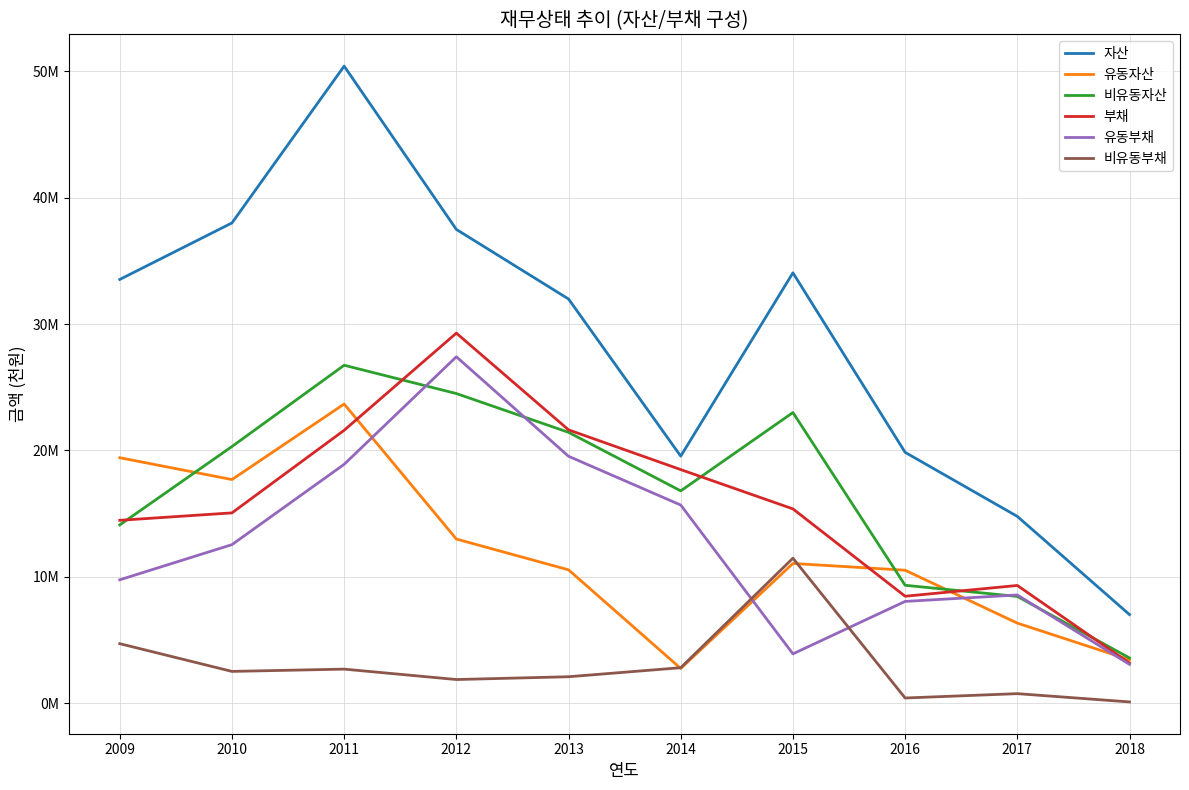

What are all the series names shown in the legend?

자산, 유동자산, 비유동자산, 부채, 유동부채, 비유동부채